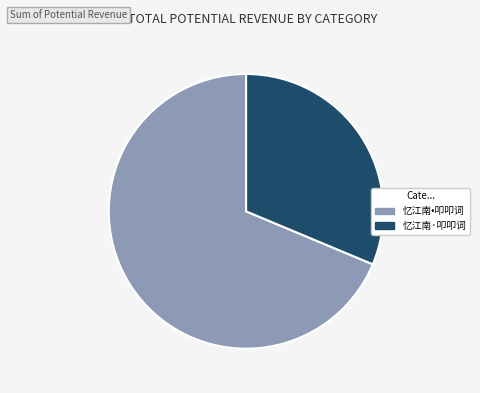

Do 忆江南·叩叩词 and 忆江南•叩叩词 together represent more than half of the pie?

Yes